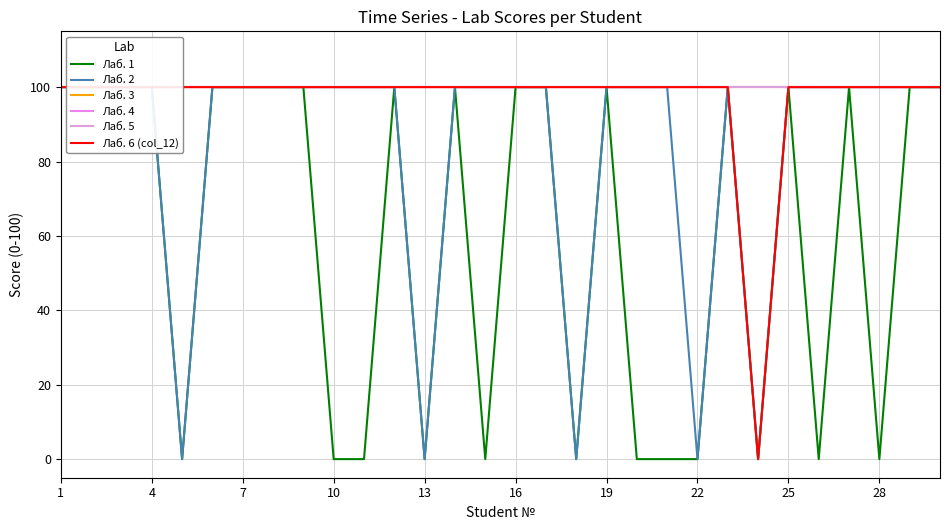

Does the chart display data point markers on the line(s)?

No